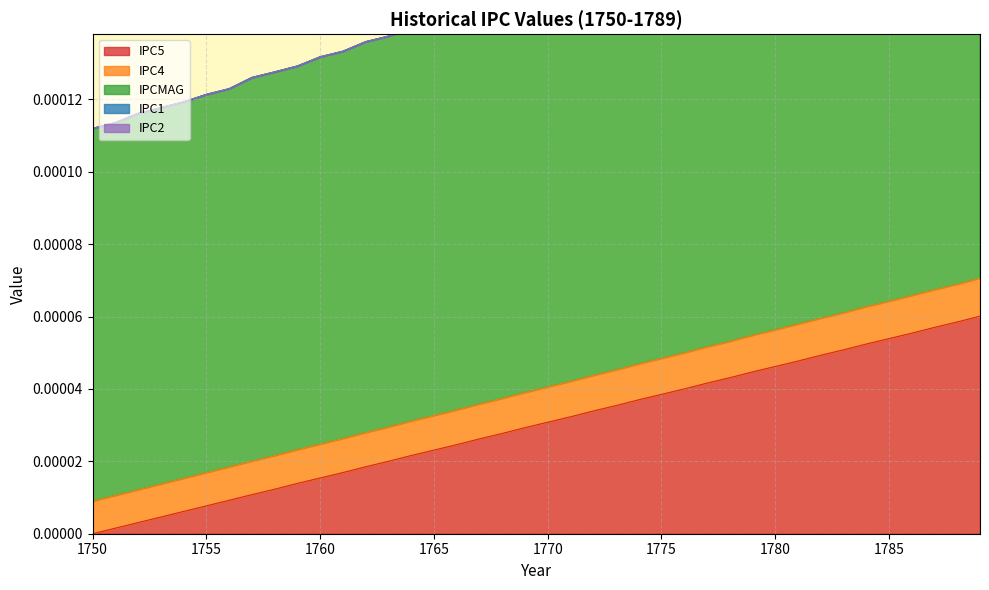

Is the value of IPC5 at 1781 greater than the value of IPCMAG at 1754?

No